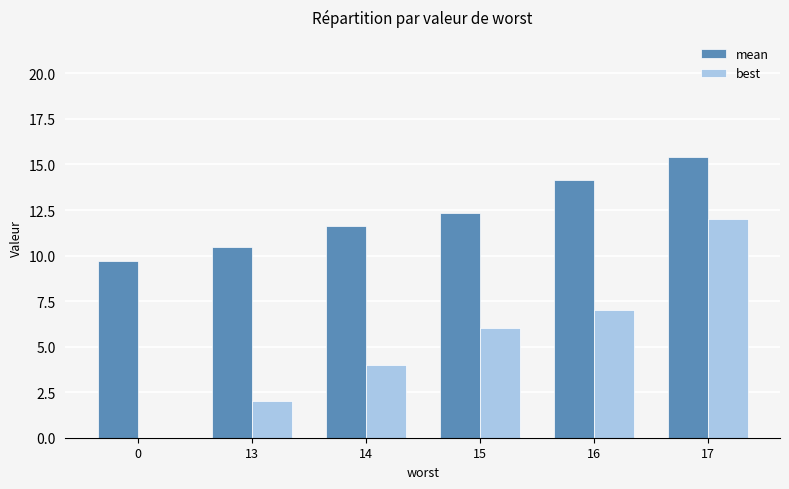

Which series changed the most between 16 and 17?

best